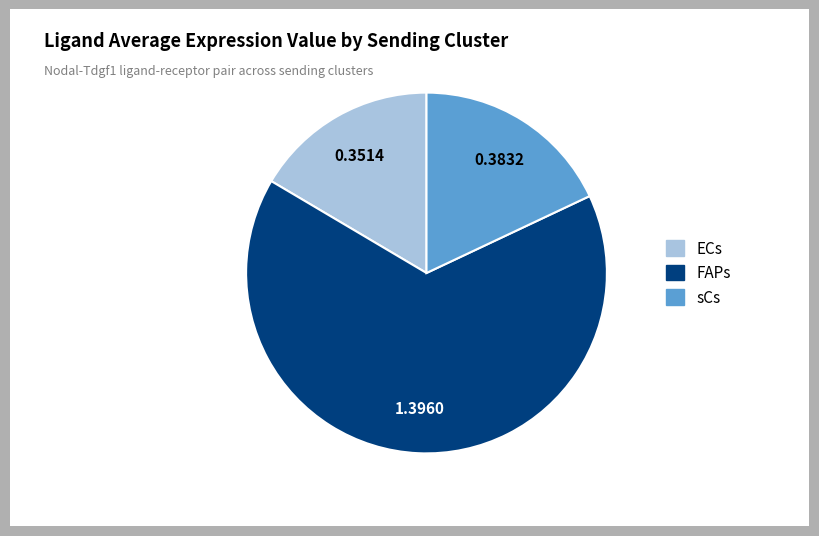

Is there a majority slice in this chart?

Yes